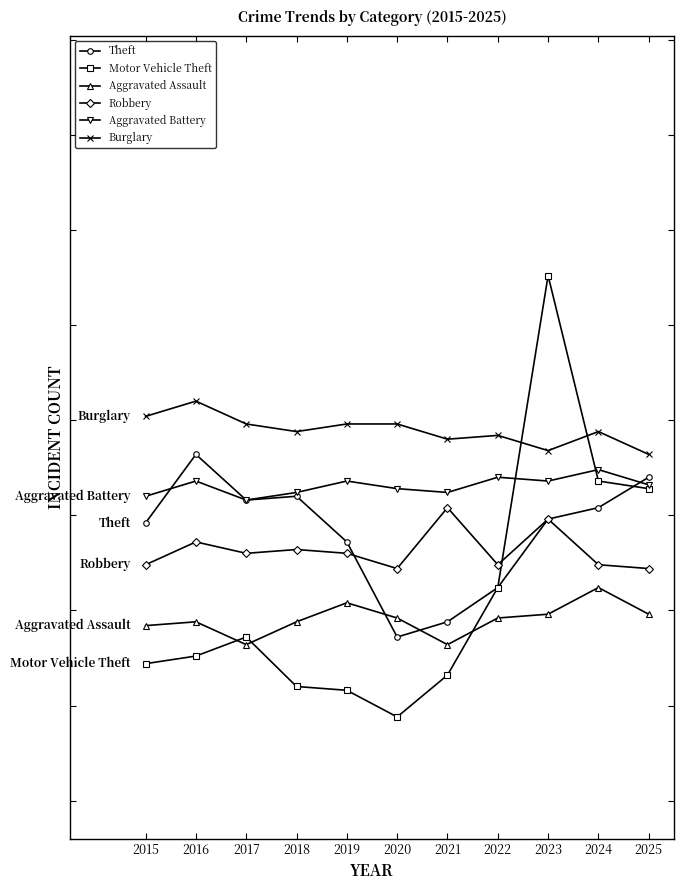

Between which two adjacent categories do Robbery and Theft first intersect?

2019 and 2020